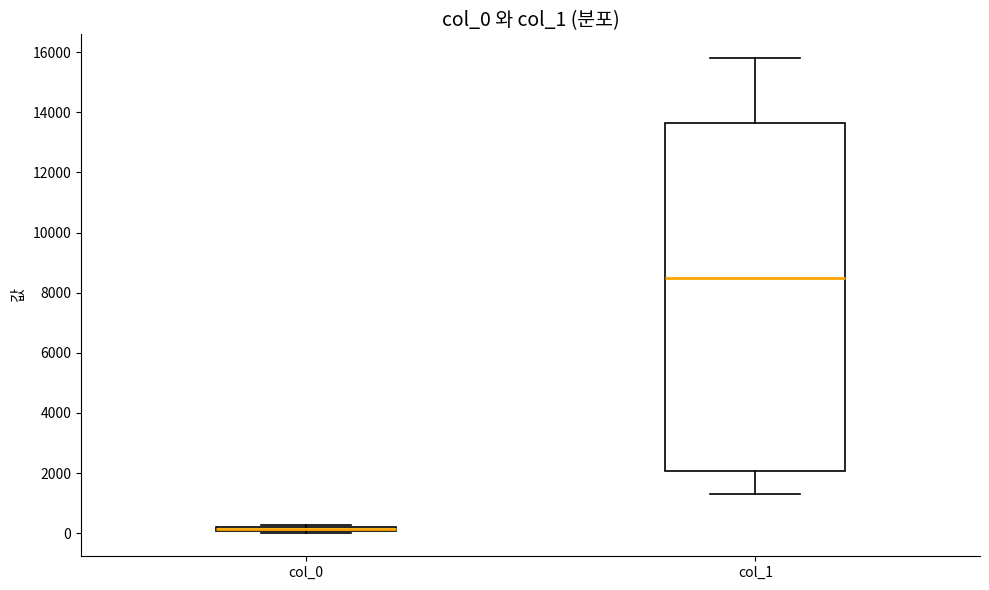

Where is the lower edge of the box for col_0 on the y-axis? The values are not printed on the chart, so give them approximately, as read against the axis.

0